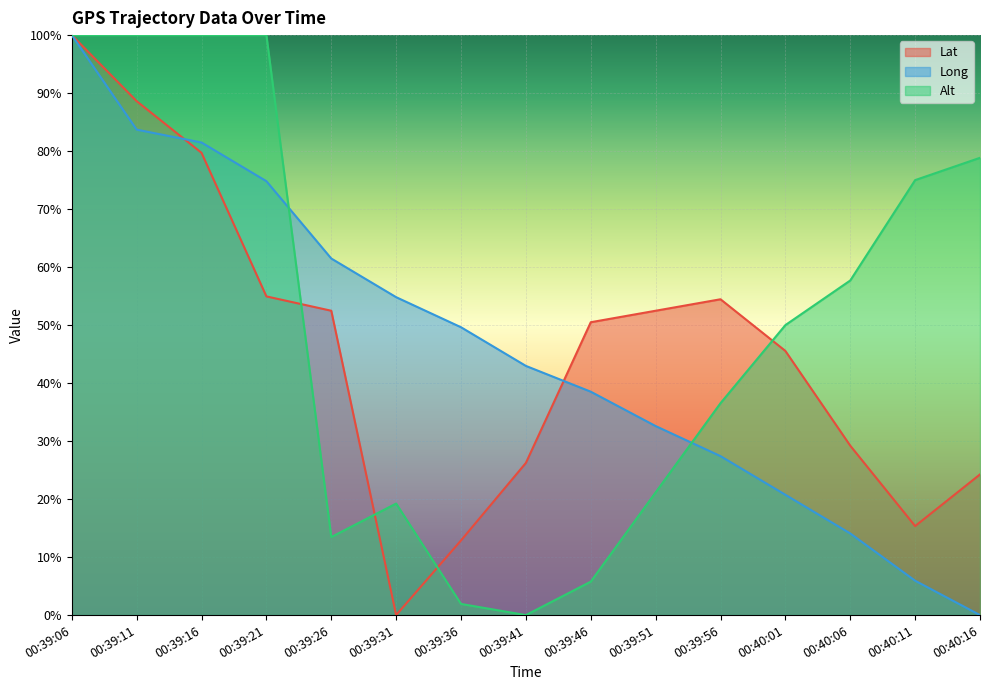

The value of Long at 00:39:21 is 0.3. True or false?

False